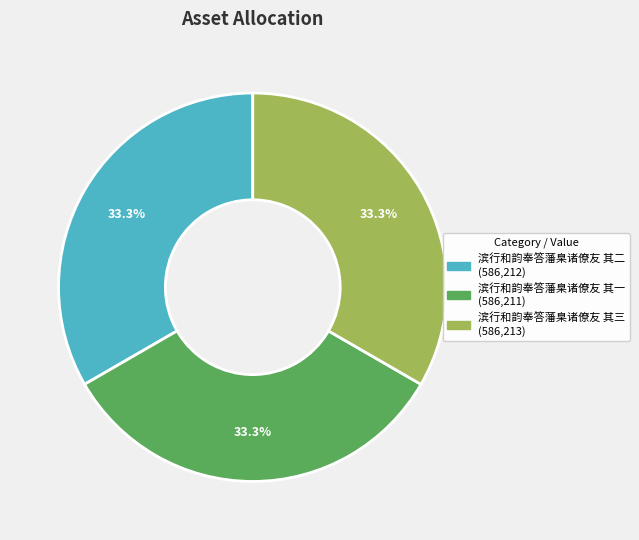

What is the ratio of the value at 滨行和韵奉答藩臬诸僚友 其一 to the value at 滨行和韵奉答藩臬诸僚友 其二?

1.0